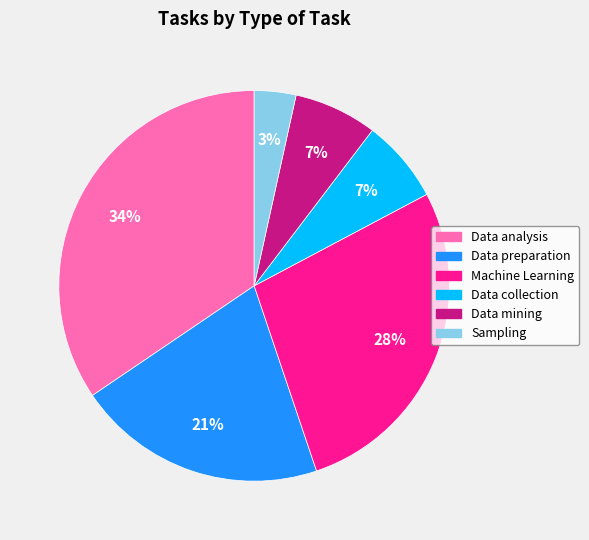

Is Machine Learning the majority of the pie?

No